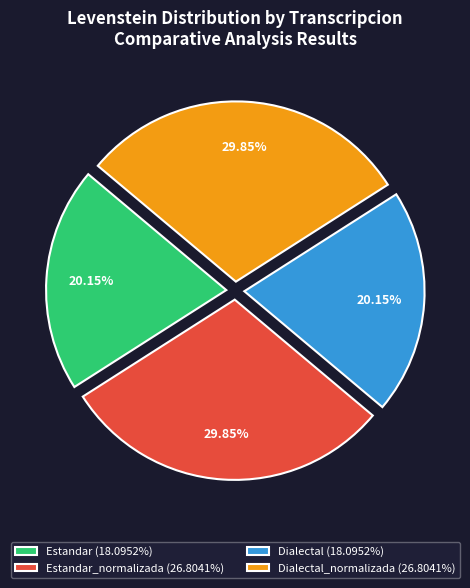

Combined, do Estandar_normalizada (26.8041%) and Dialectal_normalizada (26.8041%) account for over 50%?

Yes